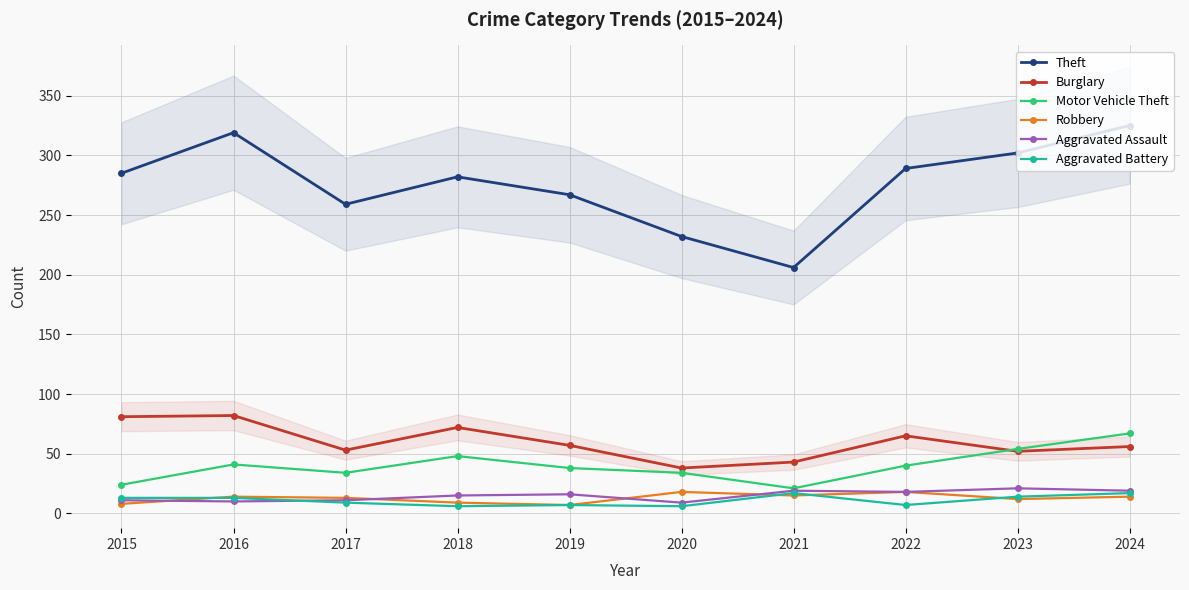

What is the value of the Aggravated Assault point at the 7th from the left?

19